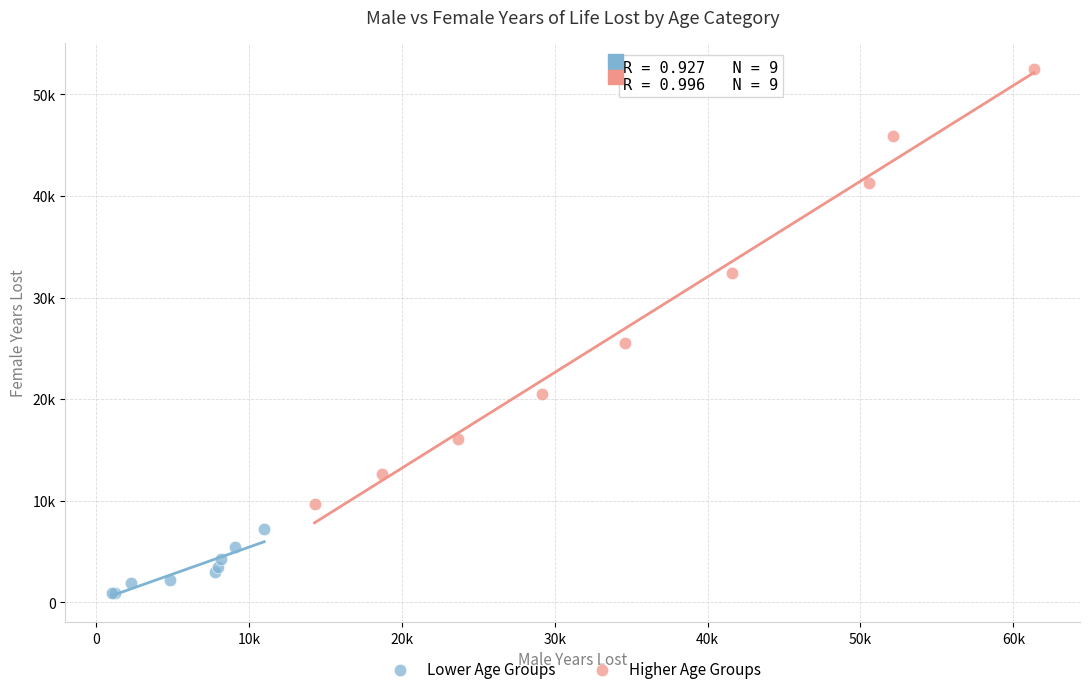

Which series contains the lowest Y value?

Lower Age Groups